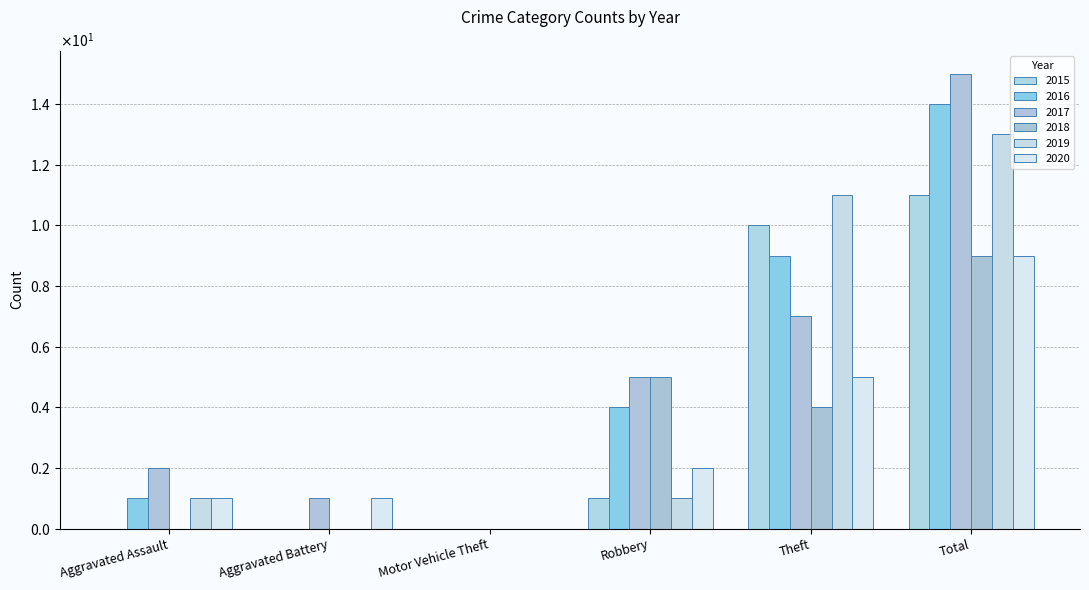

What is the sum of all 2015 values?

22